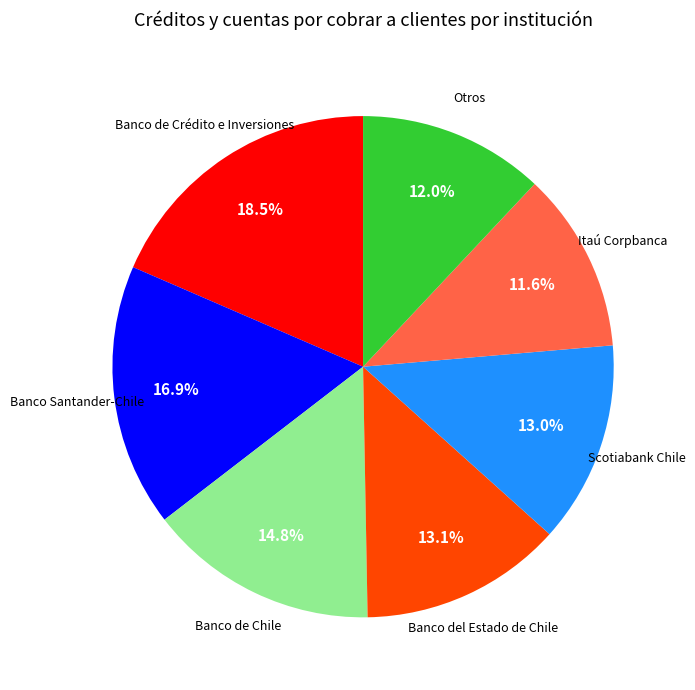

Is there a majority slice in this chart?

No